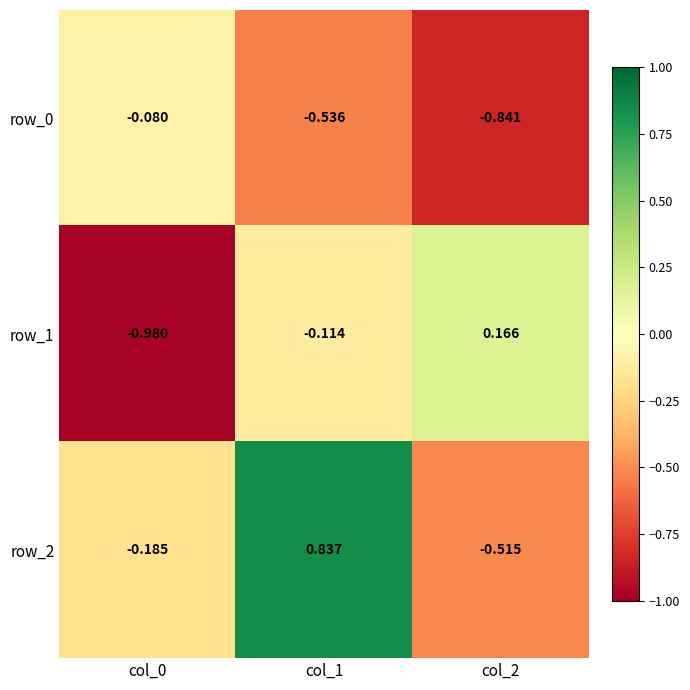

What is the approximate value of row_2 at col_1?

0.8